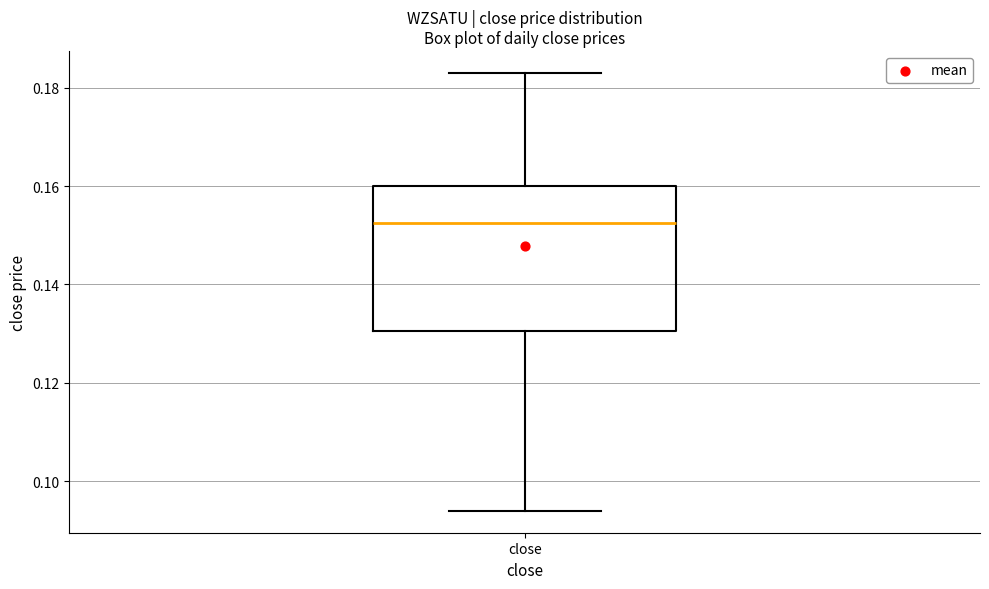

Read this box plot against the y-axis: the position of the median line, the range covered by the box, and the ends of both whiskers. The values are not printed on the chart, so give them approximately, as read against the axis.

median 0.152, box 0.130 to 0.160, whiskers 0.094 to 0.184